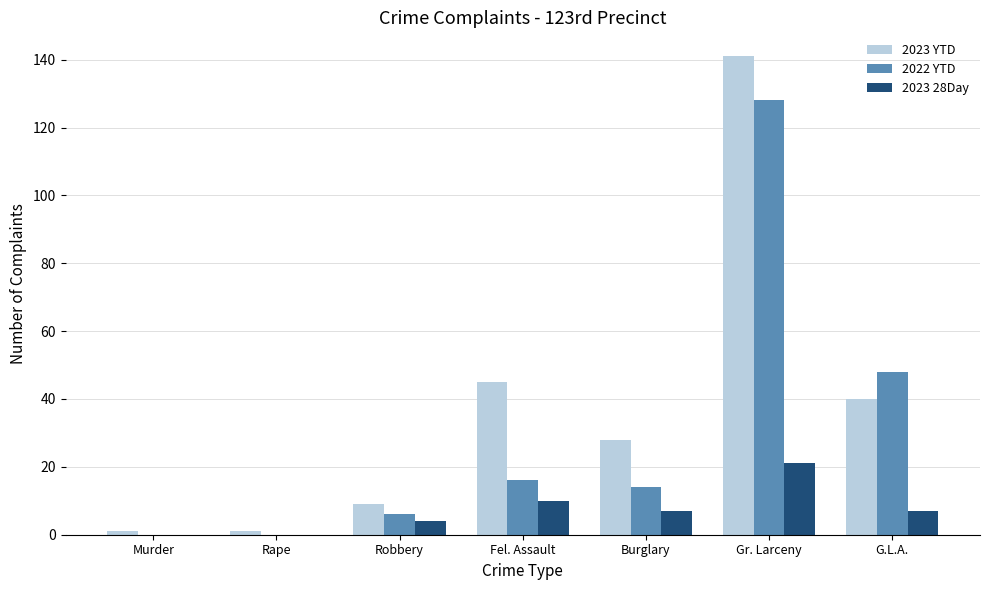

The value of 2023 YTD at Murder is 1. True or false?

True